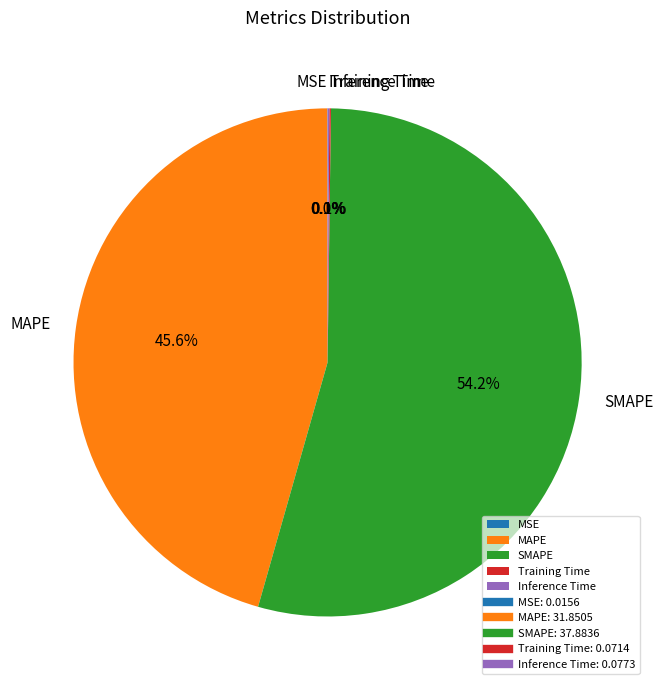

Approximately how many times larger is the value at SMAPE compared to MAPE?

1.2